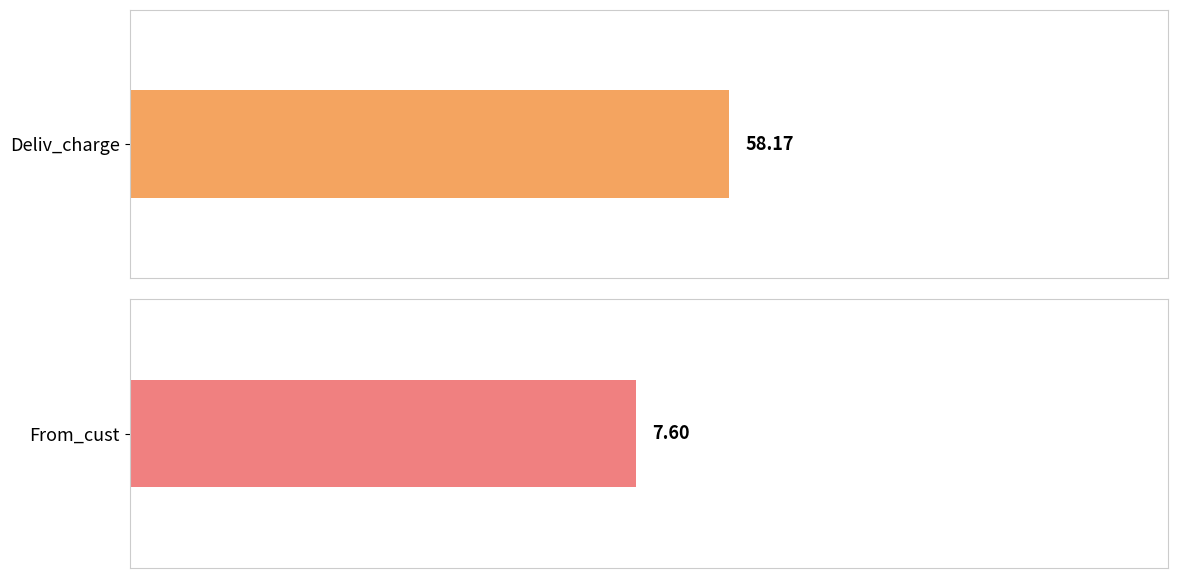

Are the bars grouped side by side (vs. stacked)?

Yes